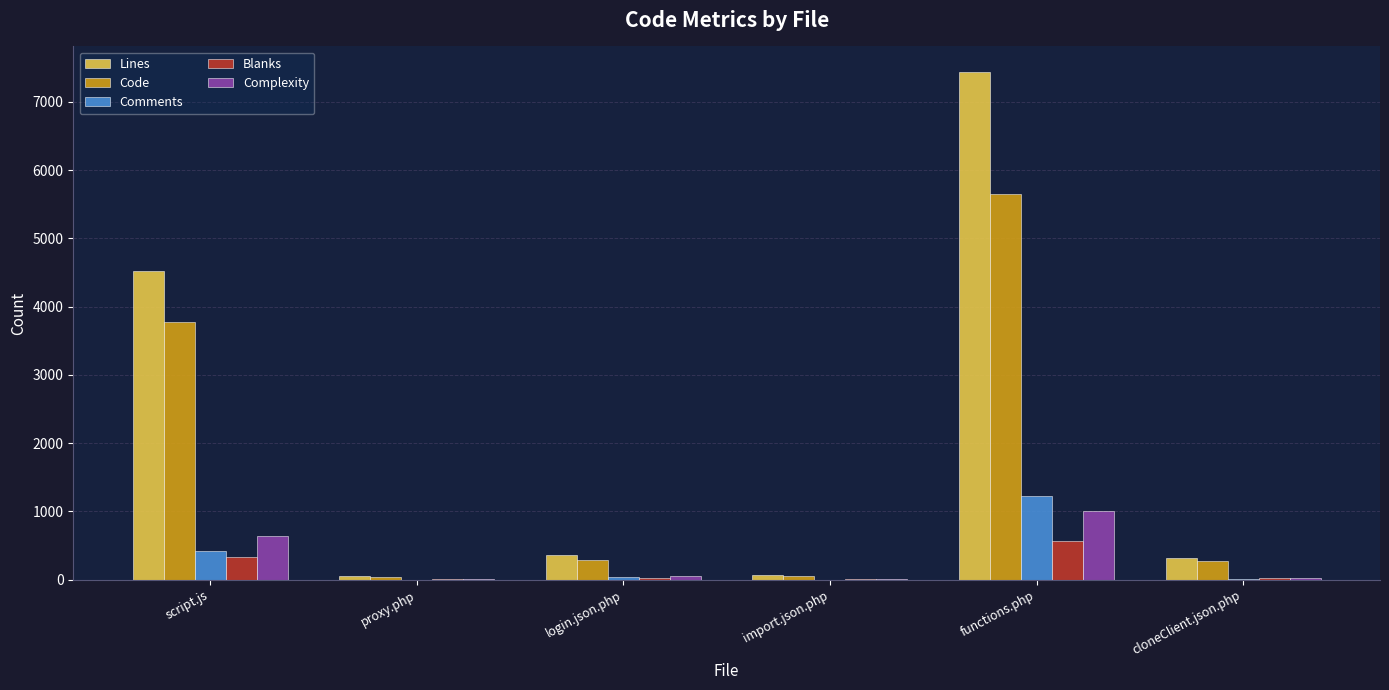

Is it true that Blanks equals 335 at script.js?

True